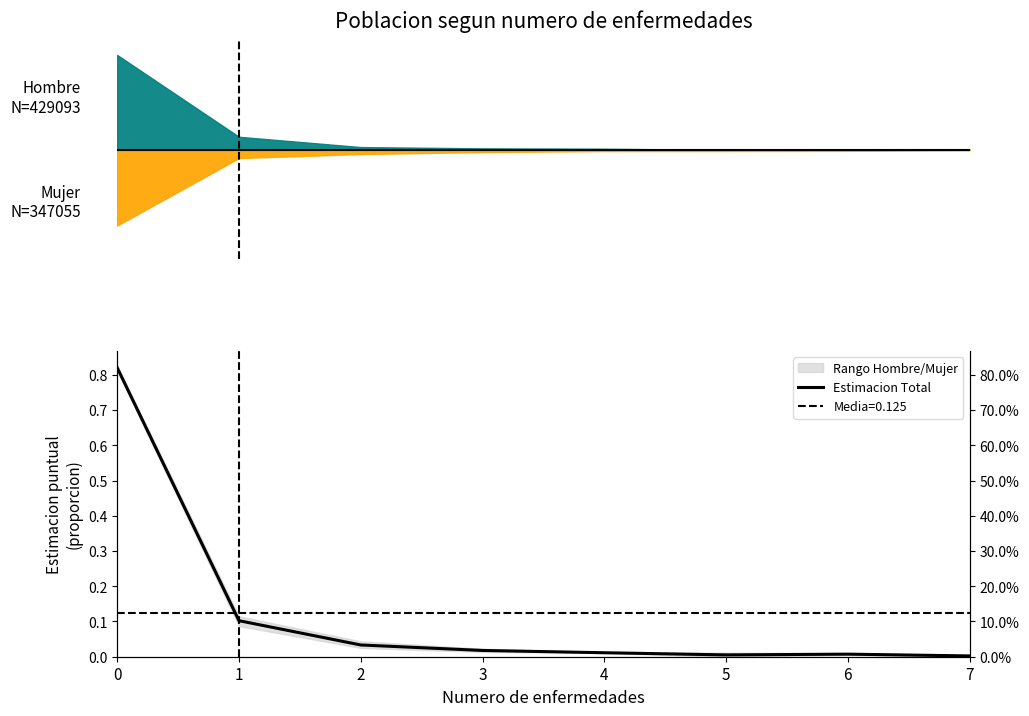

How many points are lower than both their immediate neighbors (excluding endpoints)?

1